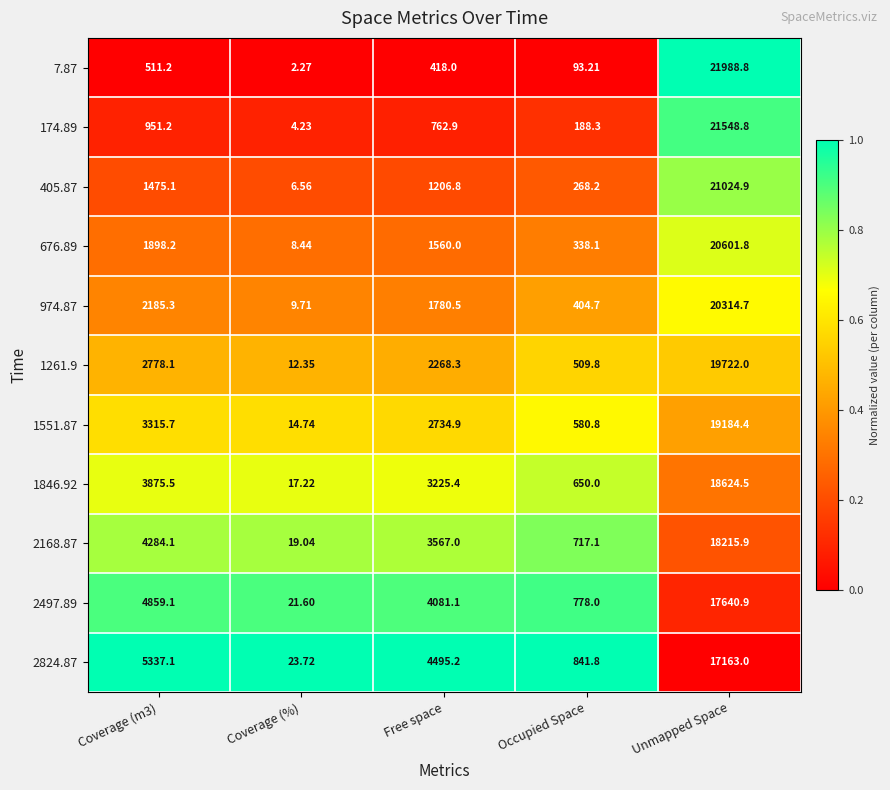

List the series in order of their peak value, highest first.

7.87, 174.89, 405.87, 676.89, 974.87, 1261.9, 1551.87, 1846.92, 2168.87, 2497.89, 2824.87